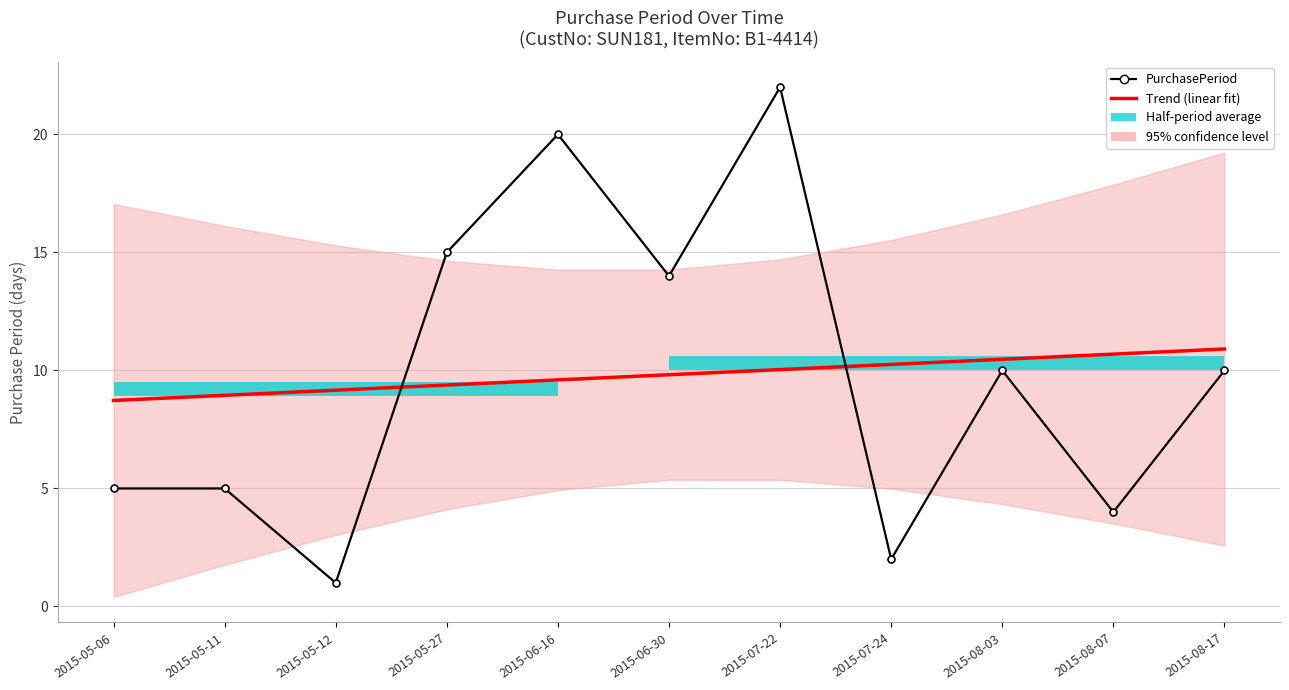

Where is the first local minimum for PurchasePeriod?

2015-05-12